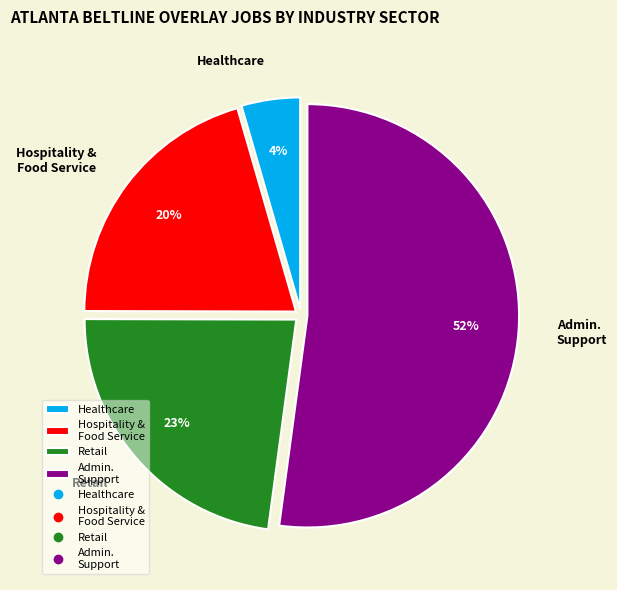

How many slices are in this pie chart?

4